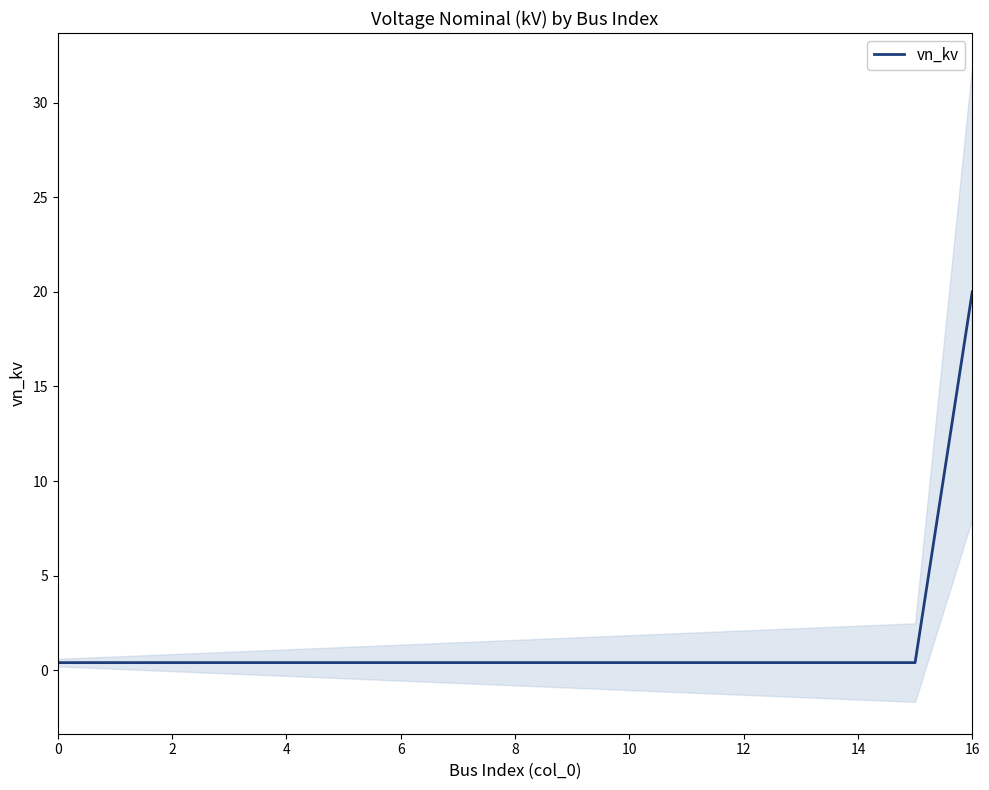

True or false: the data shows 0.7 at 11.

False